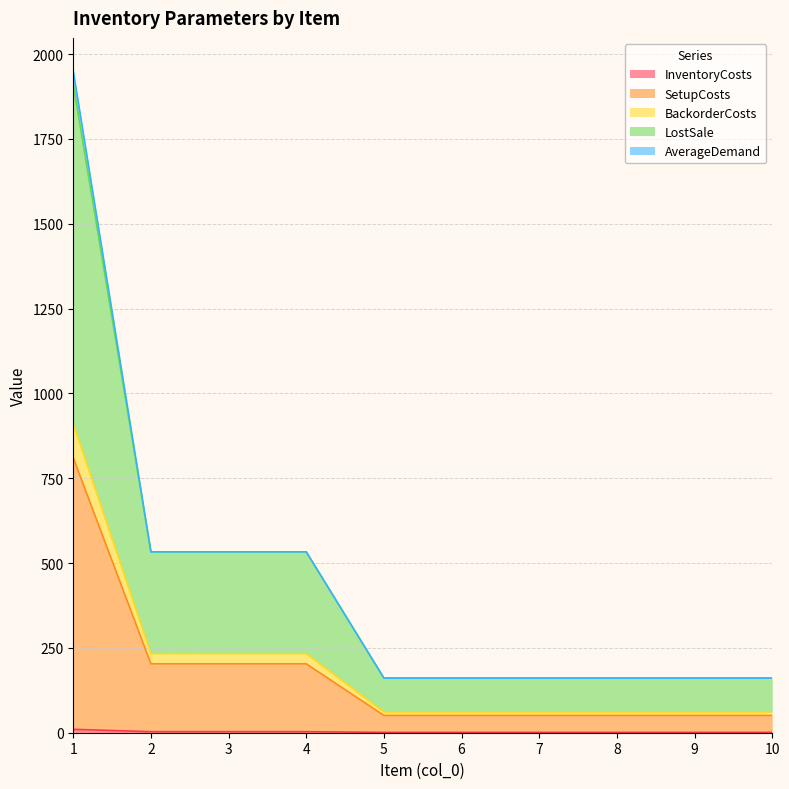

What is the greatest value displayed?

1950